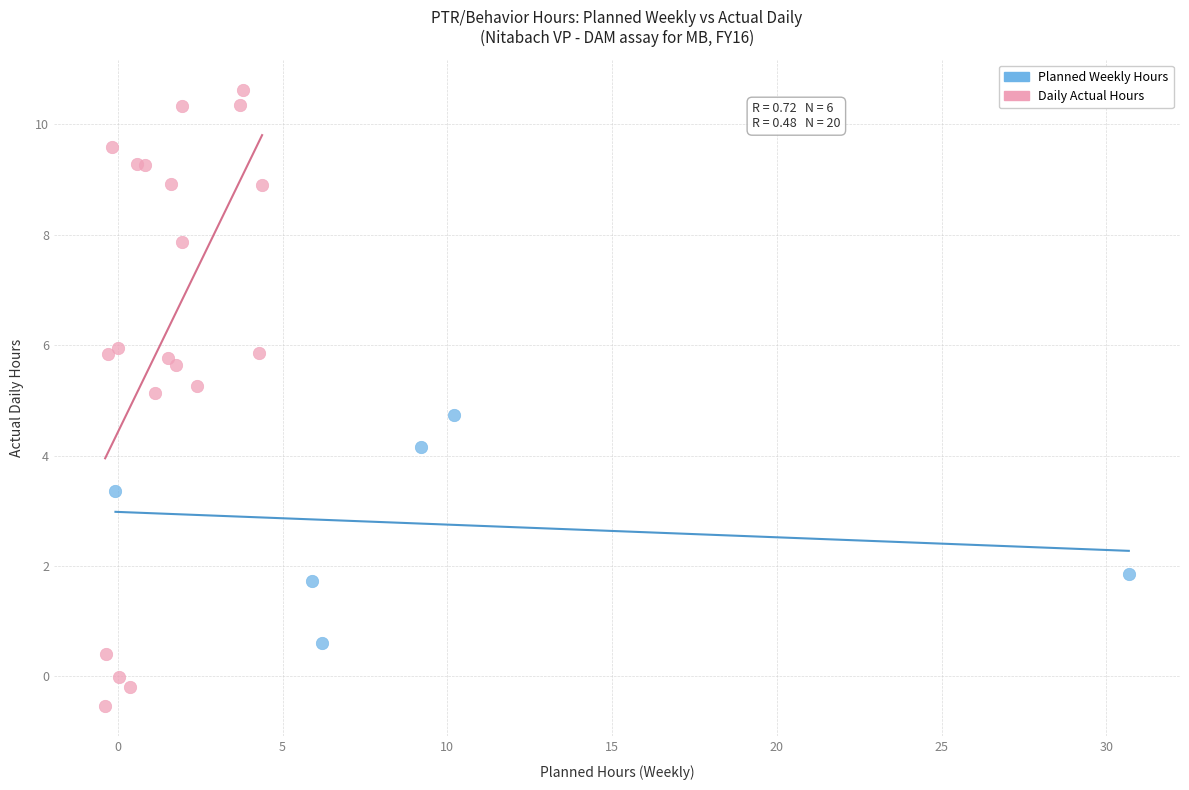

Which series reaches the minimum Y coordinate?

Daily Actual Hours